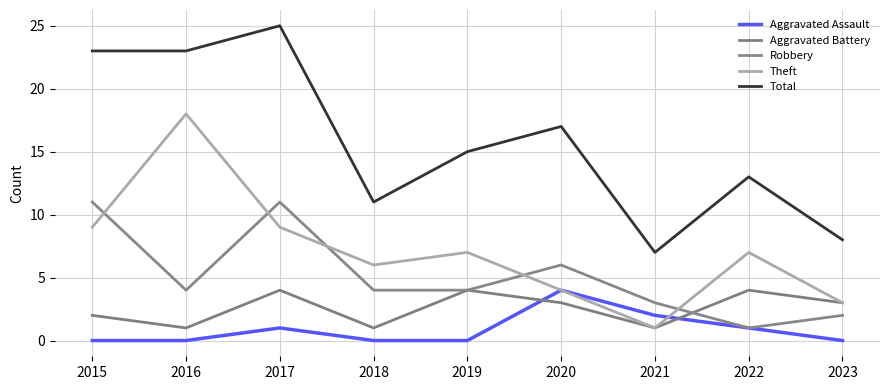

Is it true that Aggravated Battery equals 6 at 2022?

False